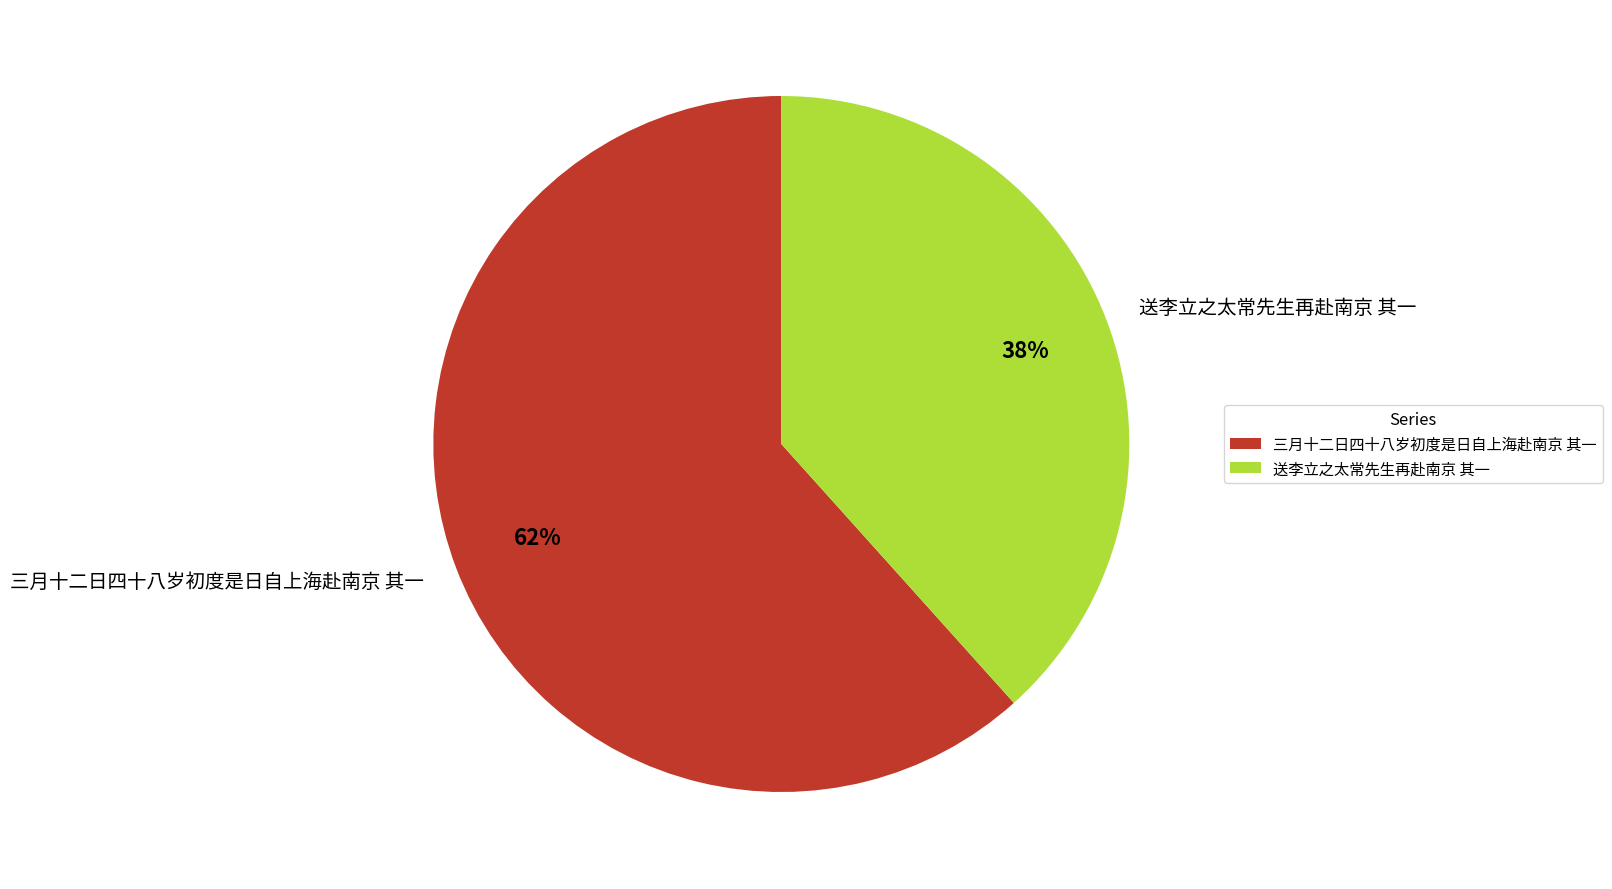

What is the smallest slice in the pie chart?

送李立之太常先生再赴南京 其一